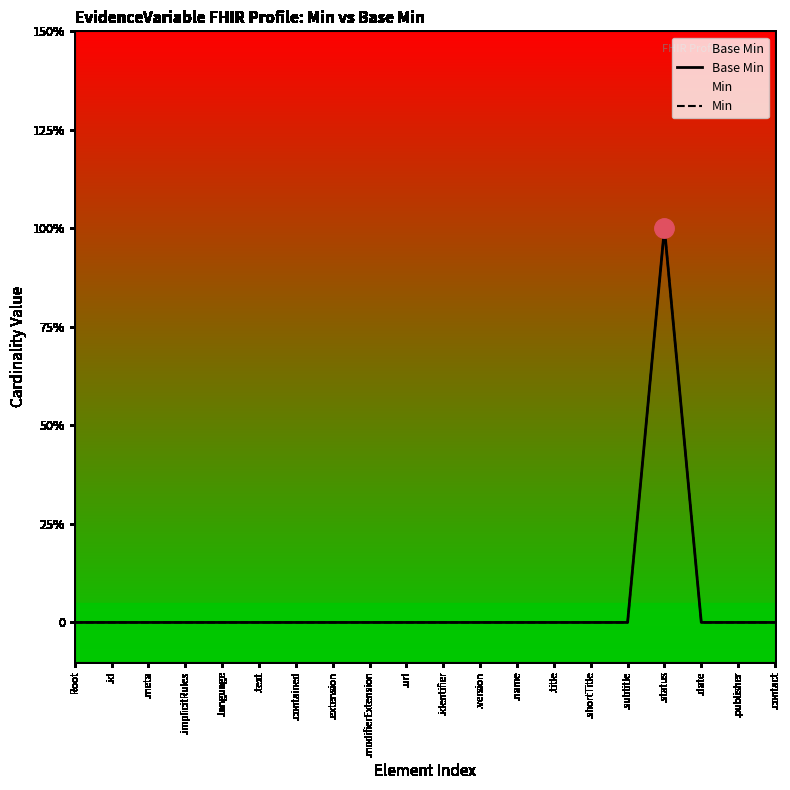

True or false: Base Min has a value of 0 at .extension.

True